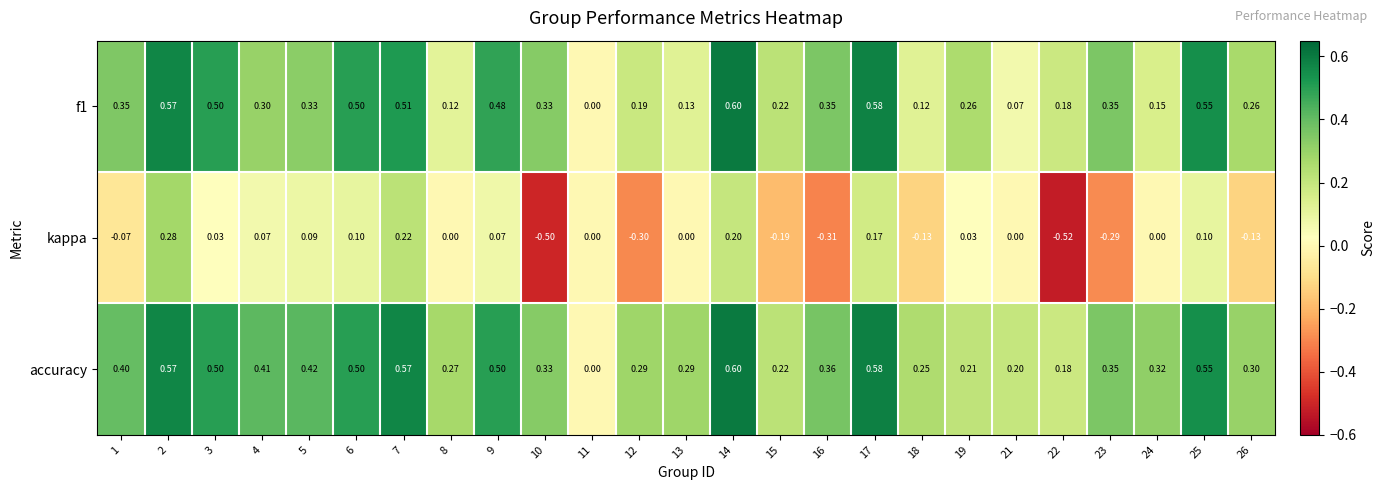

Is the value of accuracy at 9 greater than the value of f1 at 18?

Yes